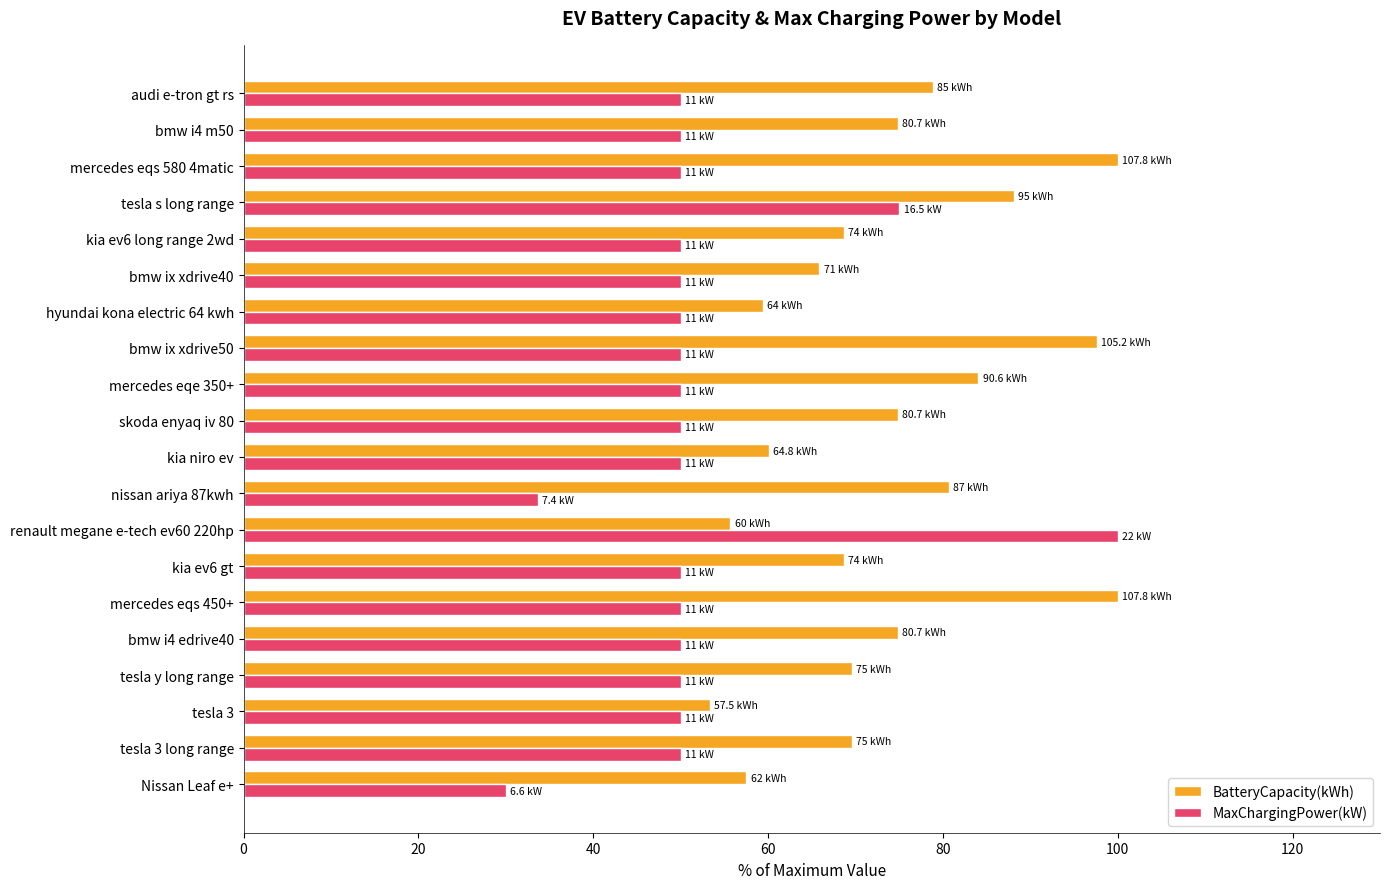

What is the difference between the second highest and minimum values in the MaxChargingPower(kW) series?

45.0